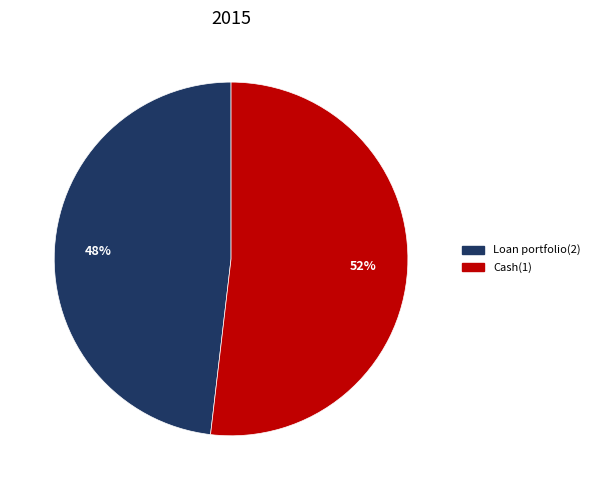

Approximately how many times larger is the value at Cash(1) compared to Loan portfolio(2)?

1.1